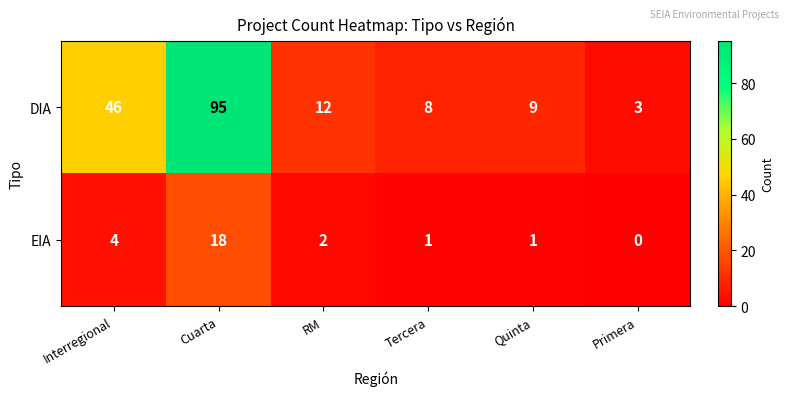

Reading right to left, transcribe all the data shown in this chart.

DIA: 3	9	8	12	95	46
EIA: 0	1	1	2	18	4